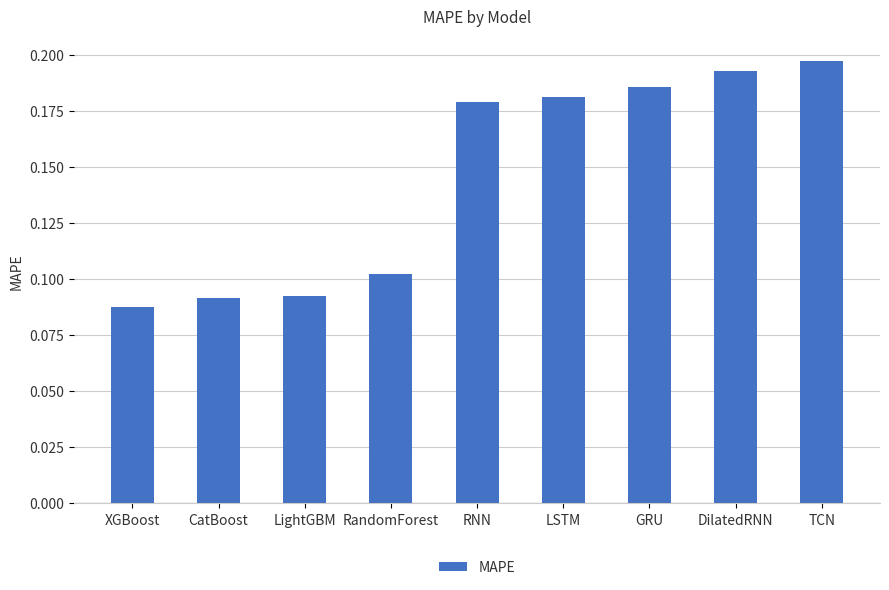

Which has a higher value, GRU or XGBoost?

GRU